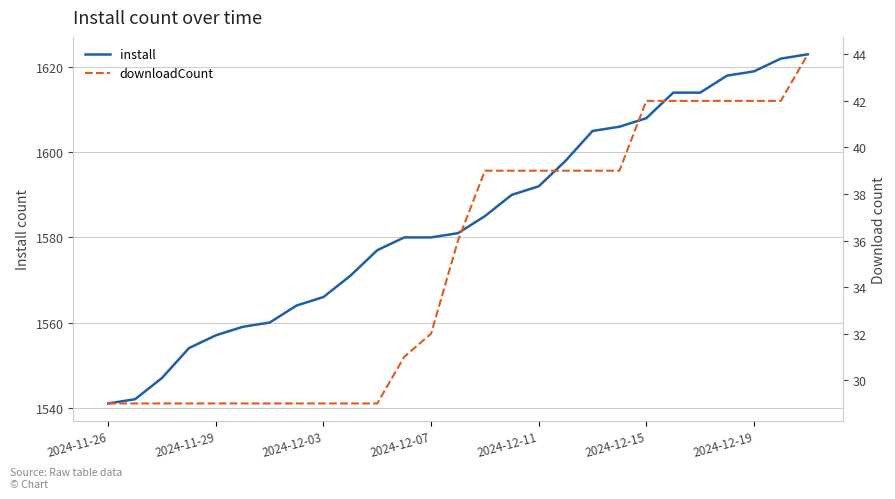

Does the chart display data point markers on the line(s)?

No